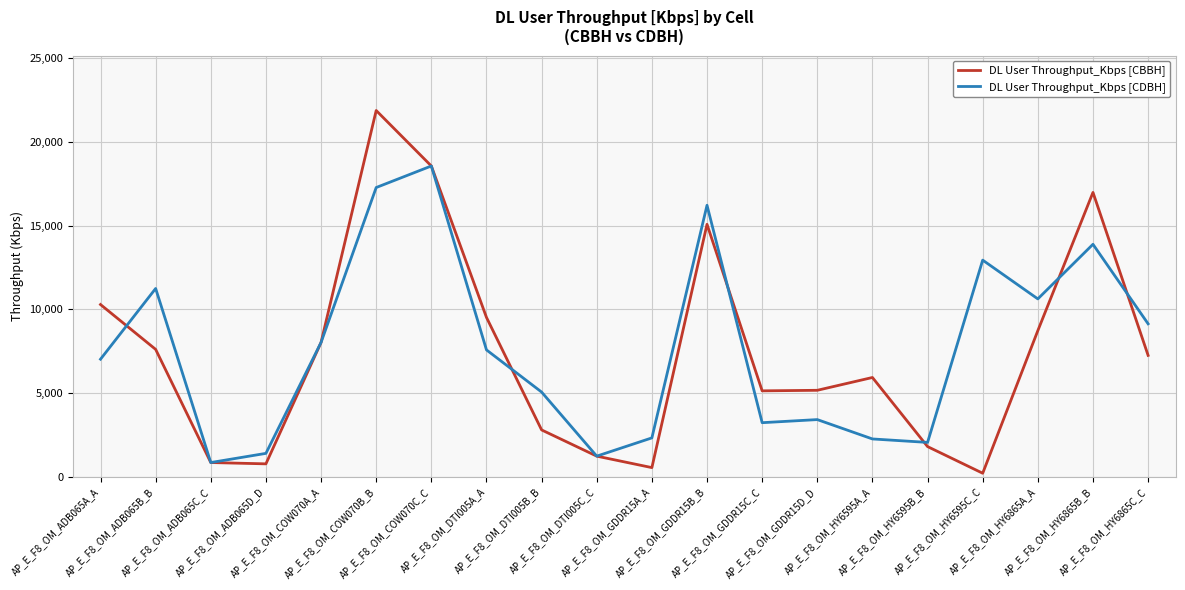

Which category has the highest value in the DL User Throughput_Kbps [CBBH] series?

AP_E_F8_OM_COW070B_B